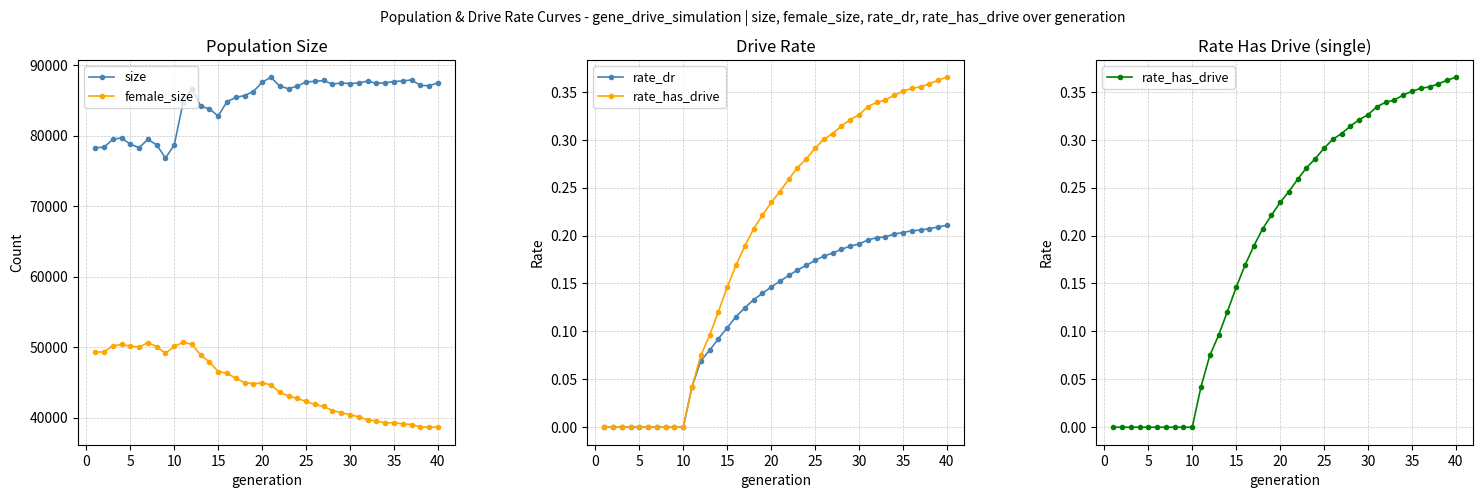

What is the maximum value shown in the chart?

88285.0